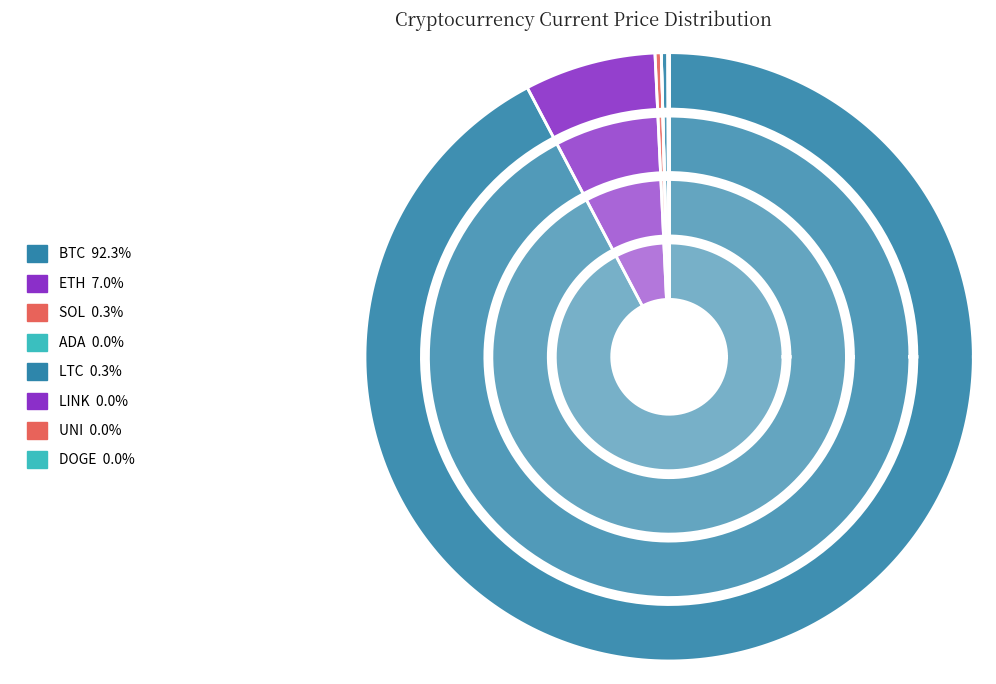

To the nearest percent, what is the difference between the largest and smallest slice percentages?

92%